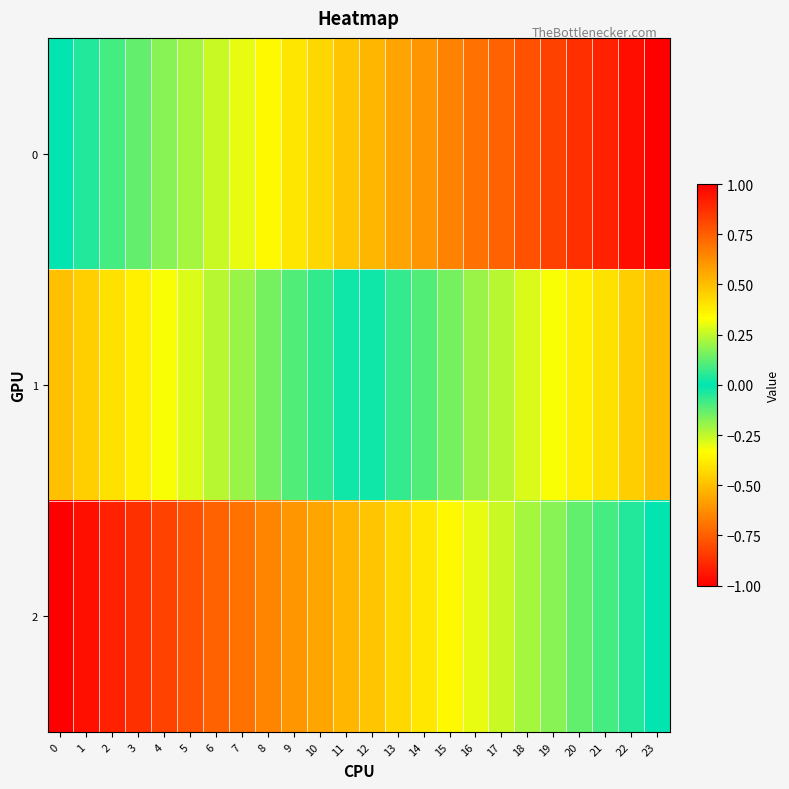

Reading right to left, what are all the values shown in this chart?

0: 23=1.0	22=1.0	21=0.9	20=0.9	19=0.8	18=0.8	17=0.7	16=0.7	15=0.7	14=0.6	13=0.6	12=0.5	11=0.5	10=0.4	9=0.4	8=0.3	7=0.3	6=0.3	5=0.2	4=0.2	3=0.1	2=0.1	1=0.0	0=0.0
1: 23=0.5	22=0.5	21=0.4	20=0.4	19=0.3	18=0.3	17=0.2	16=0.2	15=0.2	14=0.1	13=0.1	12=0.0	11=-0.0	10=-0.1	9=-0.1	8=-0.2	7=-0.2	6=-0.2	5=-0.3	4=-0.3	3=-0.4	2=-0.4	1=-0.5	0=-0.5
2: 23=0.0	22=-0.0	21=-0.1	20=-0.1	19=-0.2	18=-0.2	17=-0.3	16=-0.3	15=-0.3	14=-0.4	13=-0.4	12=-0.5	11=-0.5	10=-0.6	9=-0.6	8=-0.7	7=-0.7	6=-0.7	5=-0.8	4=-0.8	3=-0.9	2=-0.9	1=-1.0	0=-1.0